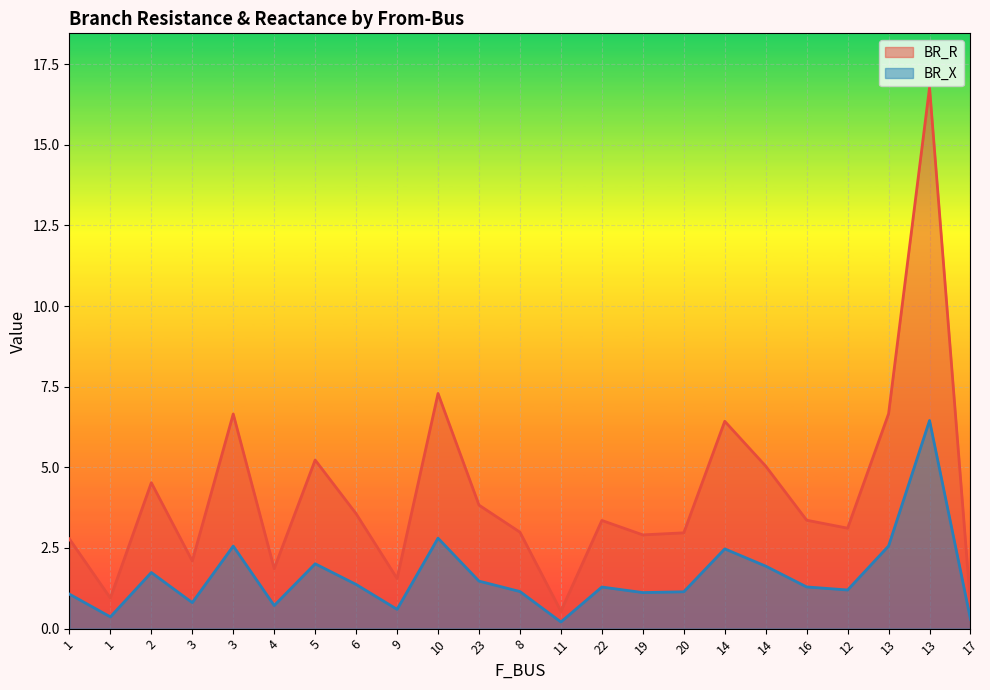

Rank the series by their maximum value, from highest to lowest.

BR_R, BR_X